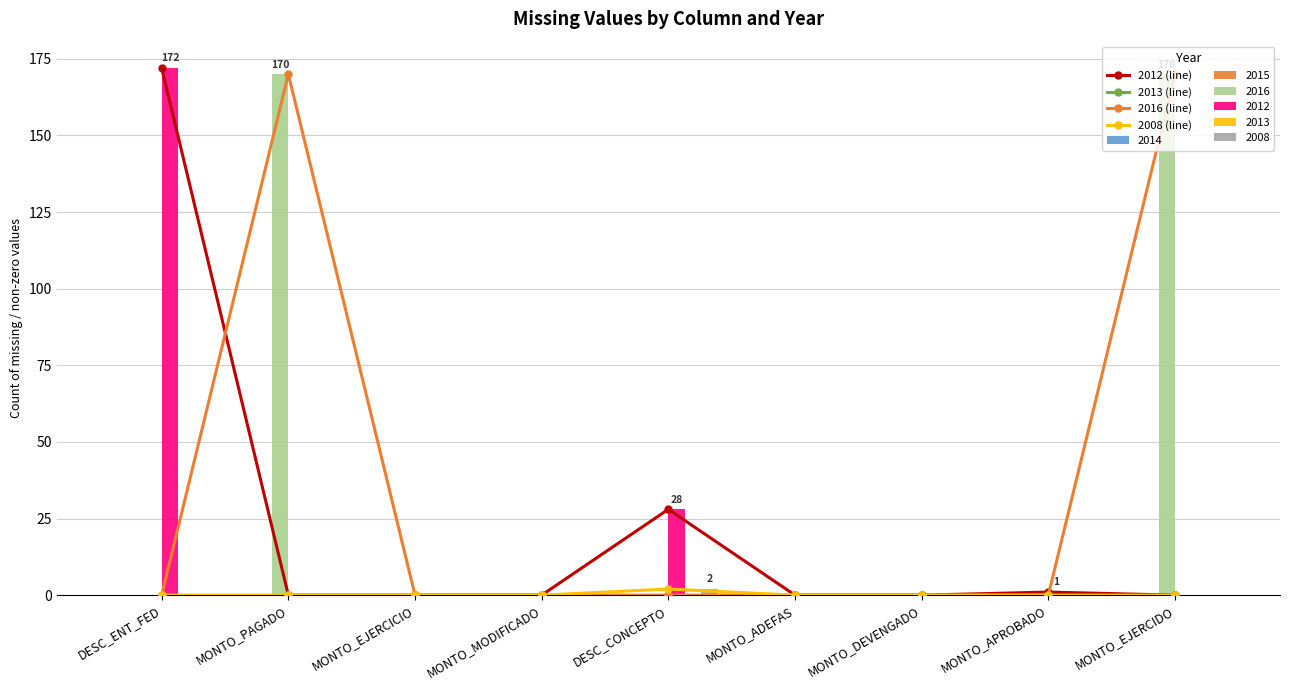

At MONTO_APROBADO, list the series in order from smallest to largest.

2013 (line), 2016 (line), 2008 (line), 2012 (line)